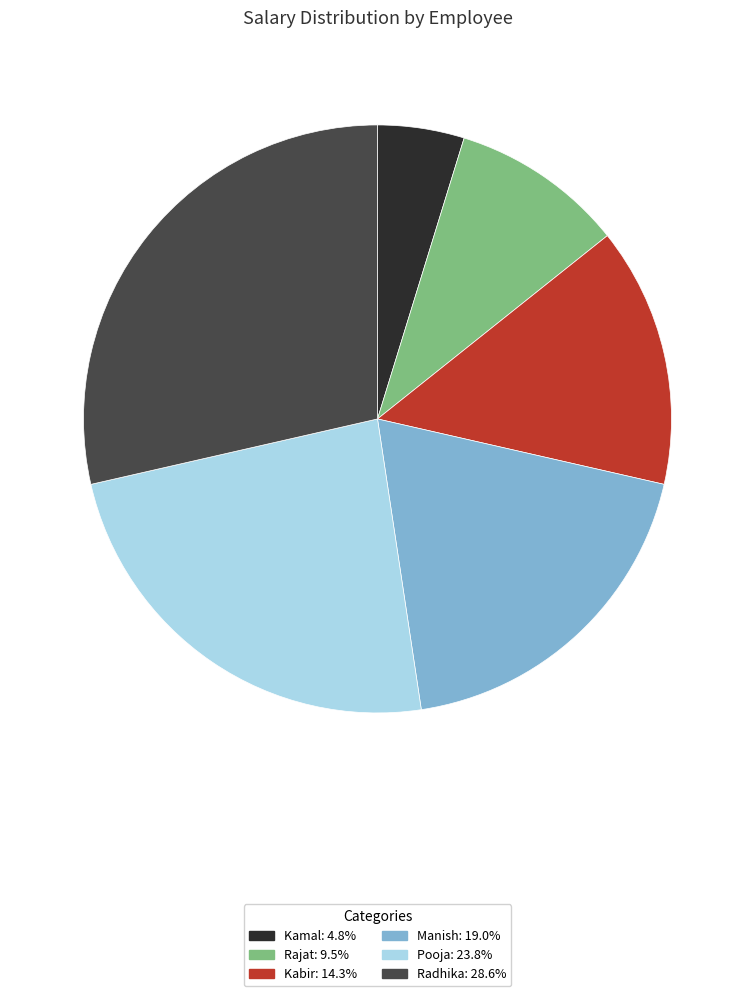

Is there a majority slice in this chart?

No